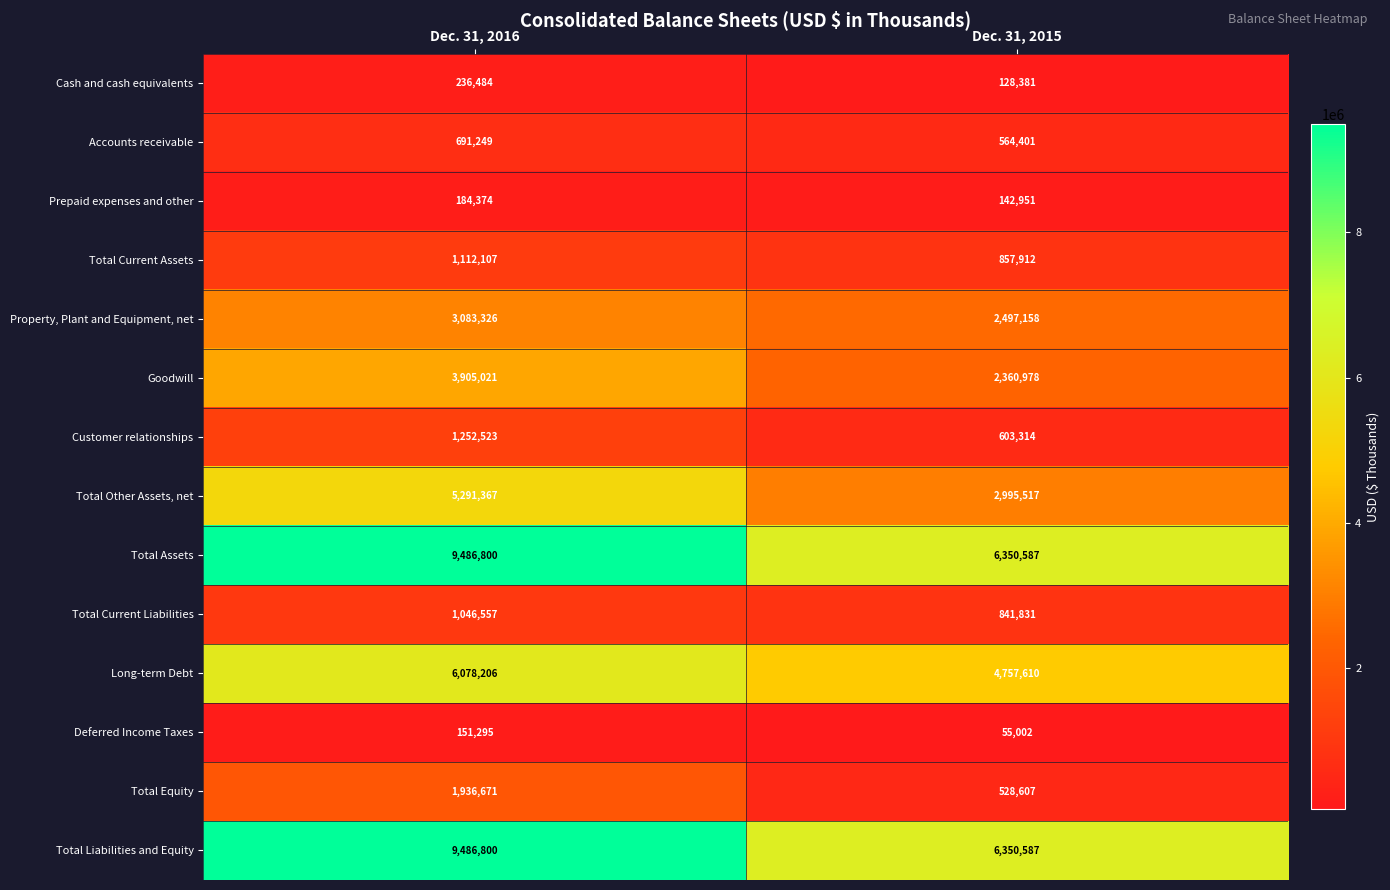

What is the smallest value displayed?

55002